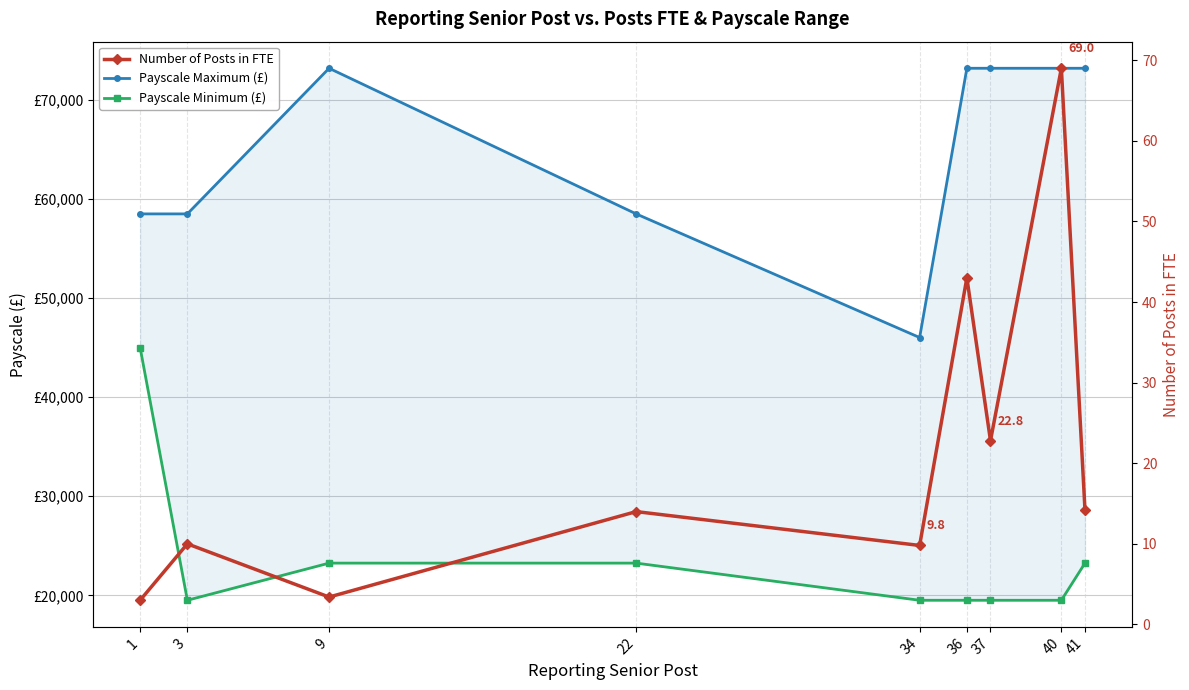

How many series are shown in this chart?

3